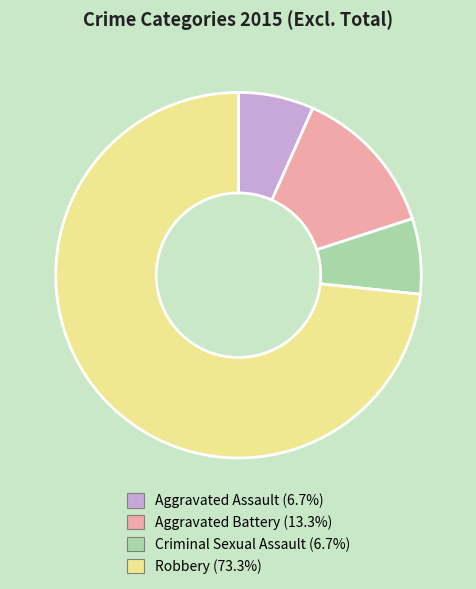

Is it true that Criminal Sexual Assault is 1% of the pie?

False